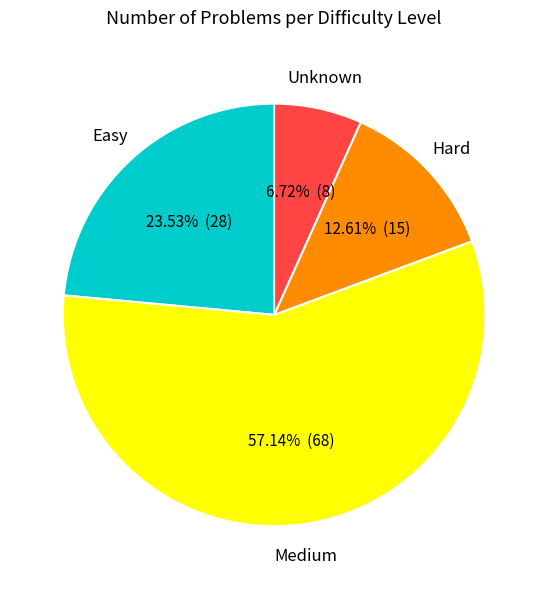

Is there a majority slice in this chart?

Yes